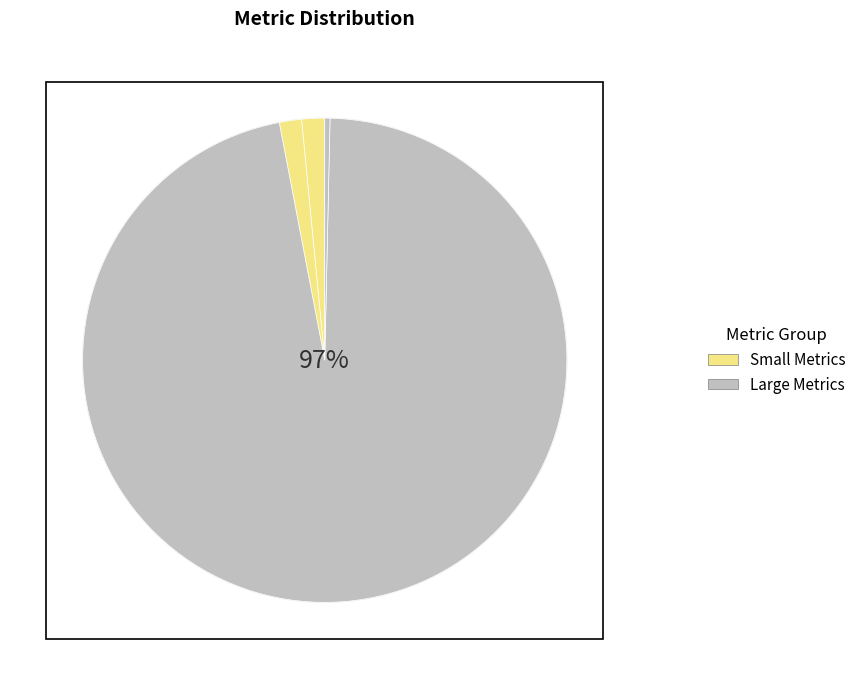

Count the number of slices in the pie.

5